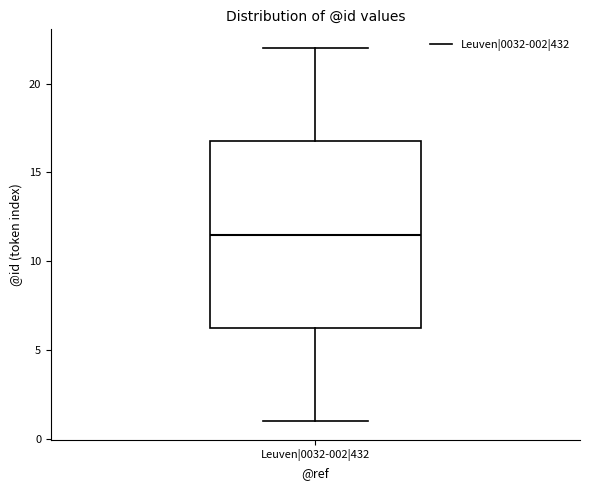

Where is the upper edge of the box for Leuven|0032-002|432 on the y-axis? The values are not printed on the chart, so give them approximately, as read against the axis.

17.0